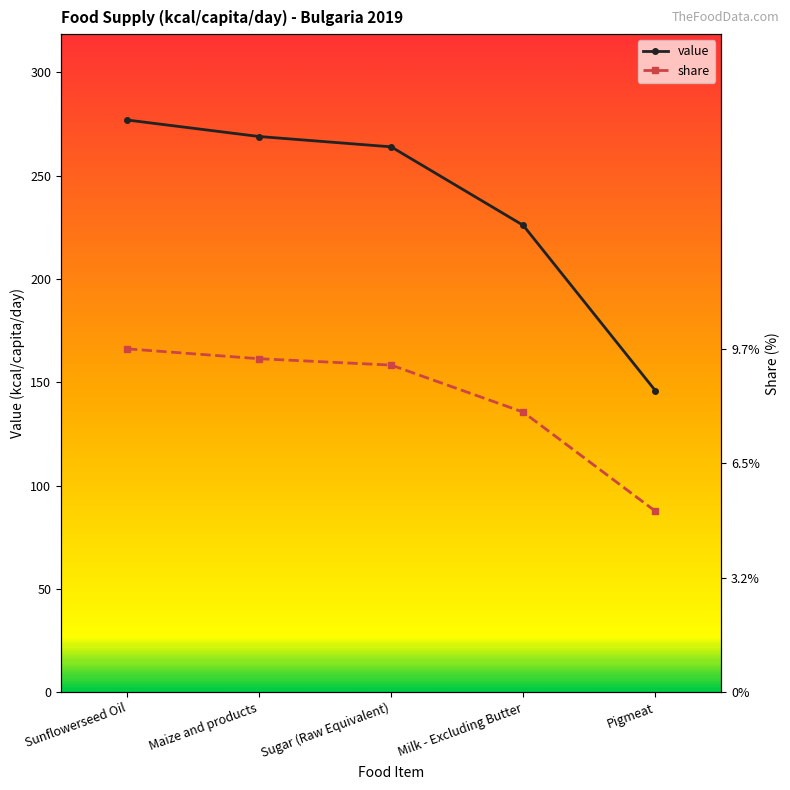

The value series shows 110.4 at Sunflowerseed Oil. True or false?

False